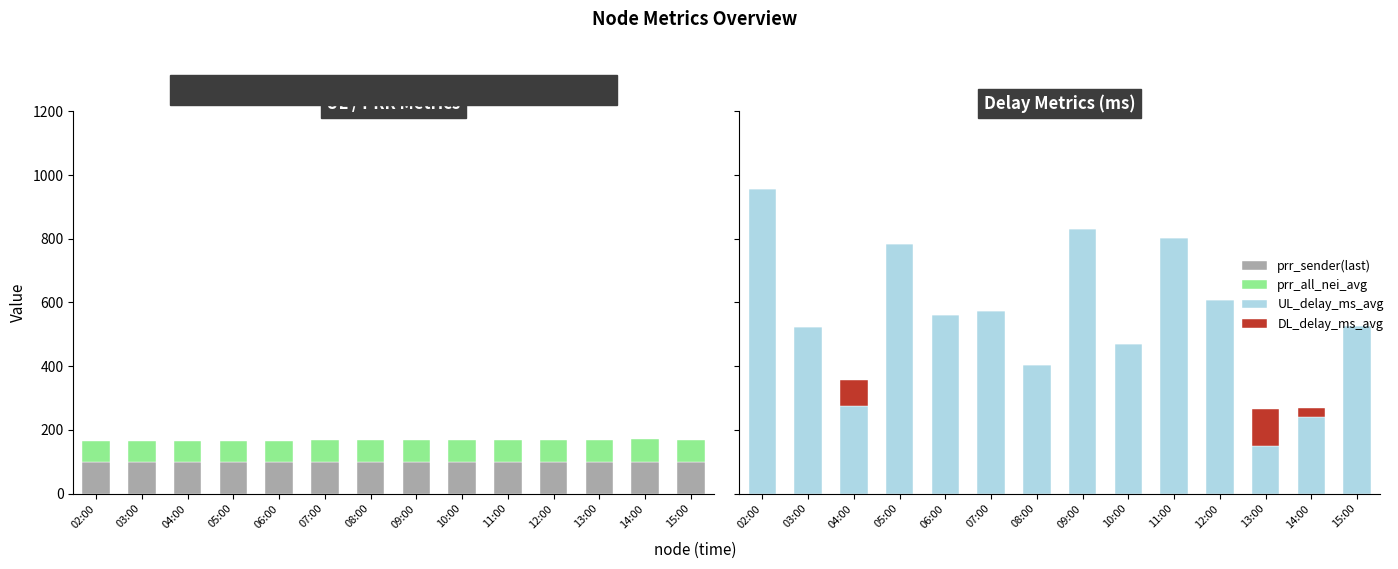

The value of DL_delay_ms_avg at 15:00 is -65.5. True or false?

False